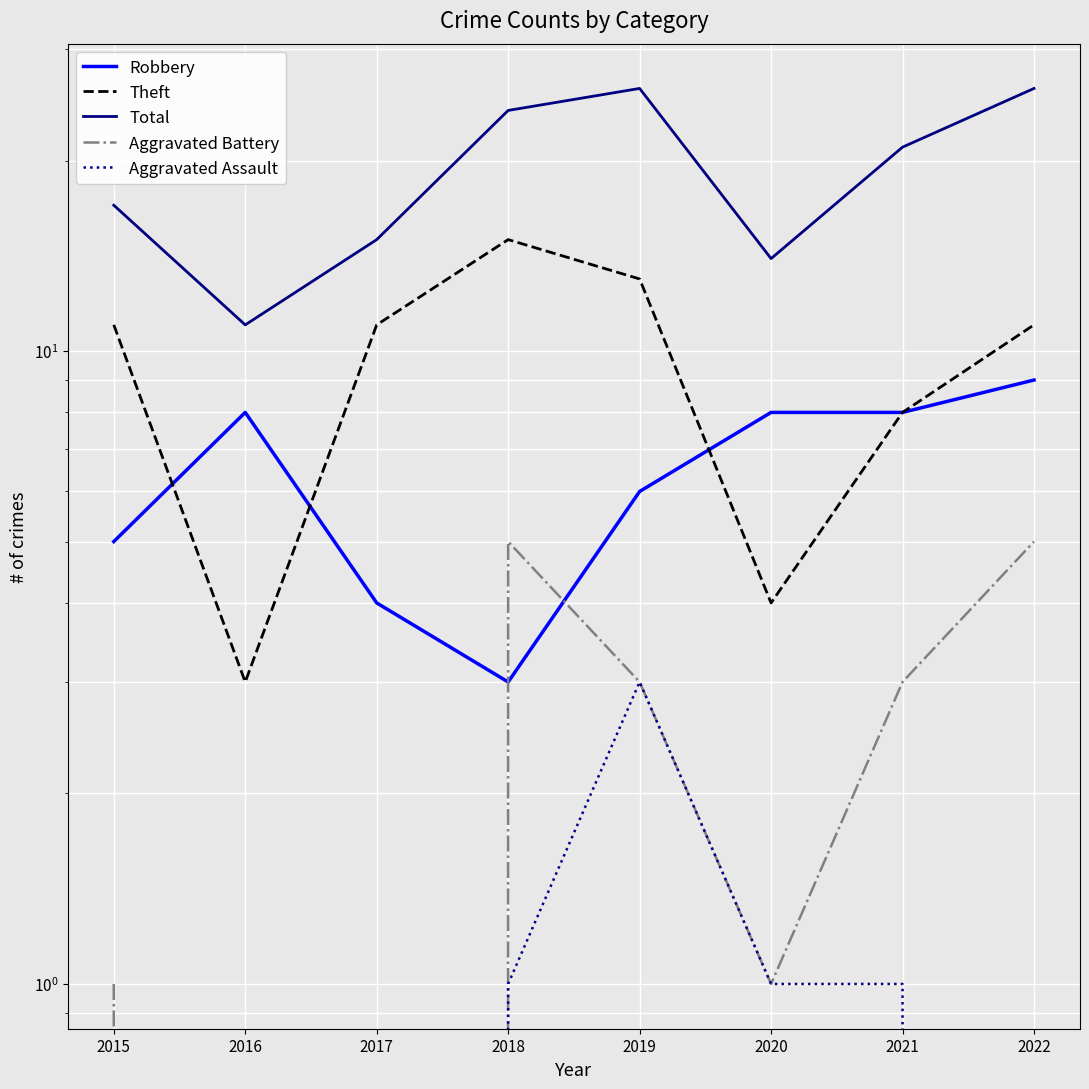

At how many categories does at least one series exceed 15?

5